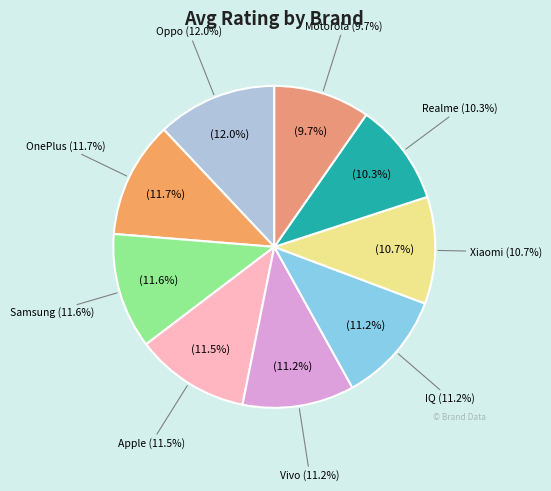

Which category has the biggest portion of the pie?

Oppo